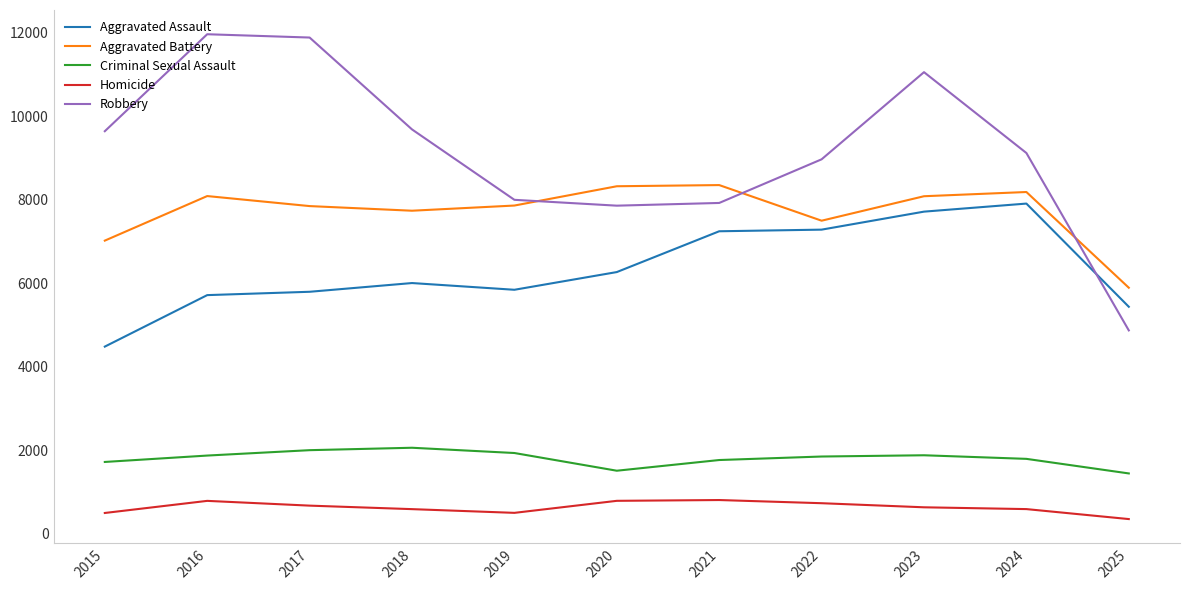

What is the maximum value shown in the chart?

11960